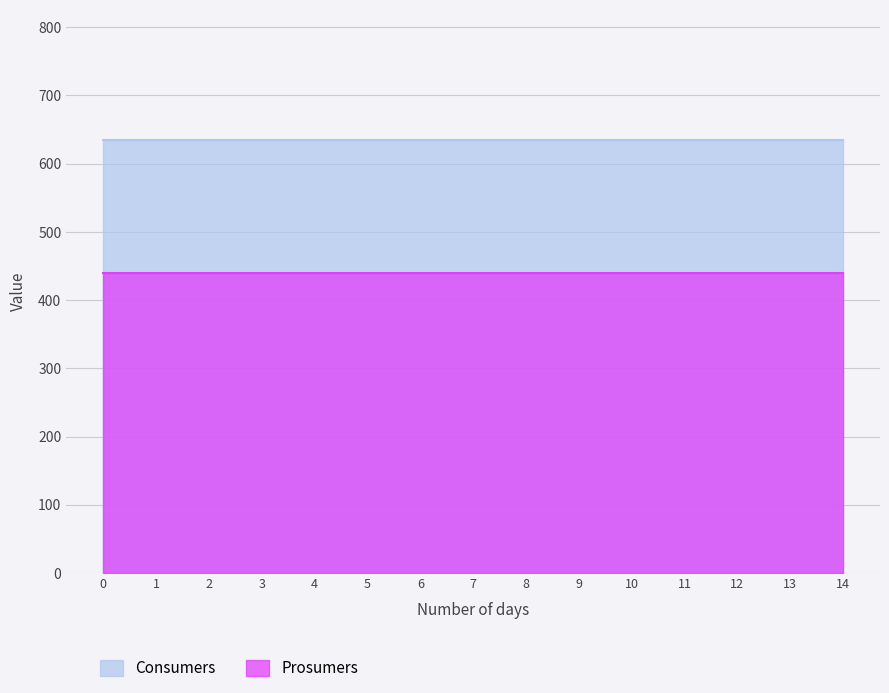

Is the value of Consumers at 10 greater than the value of Prosumers at 5?

Yes